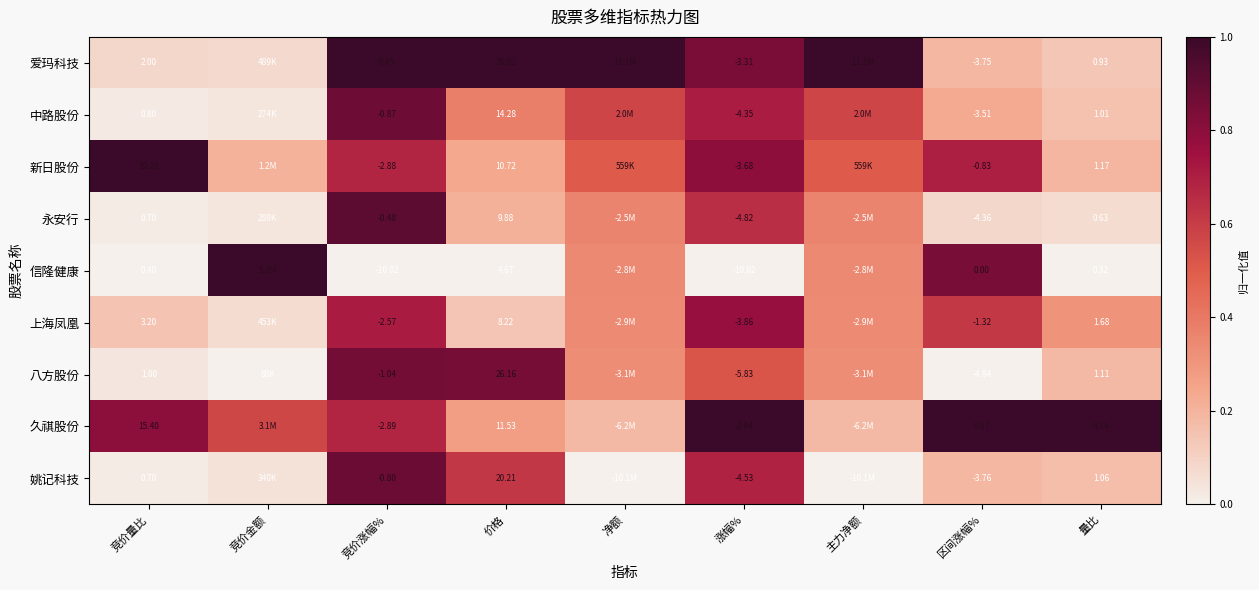

Which series changed the most between 价格 and 区间涨幅%?

爱玛科技